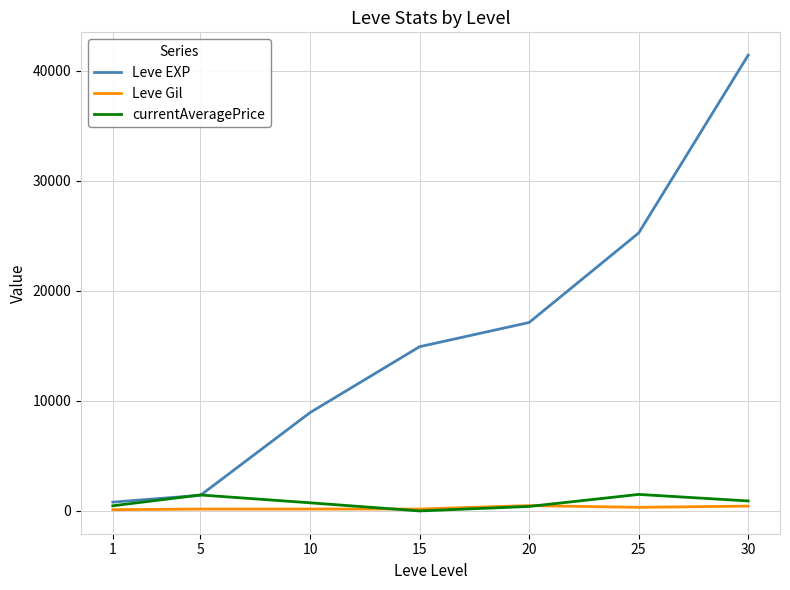

Which series has the widest spread of values?

Leve EXP